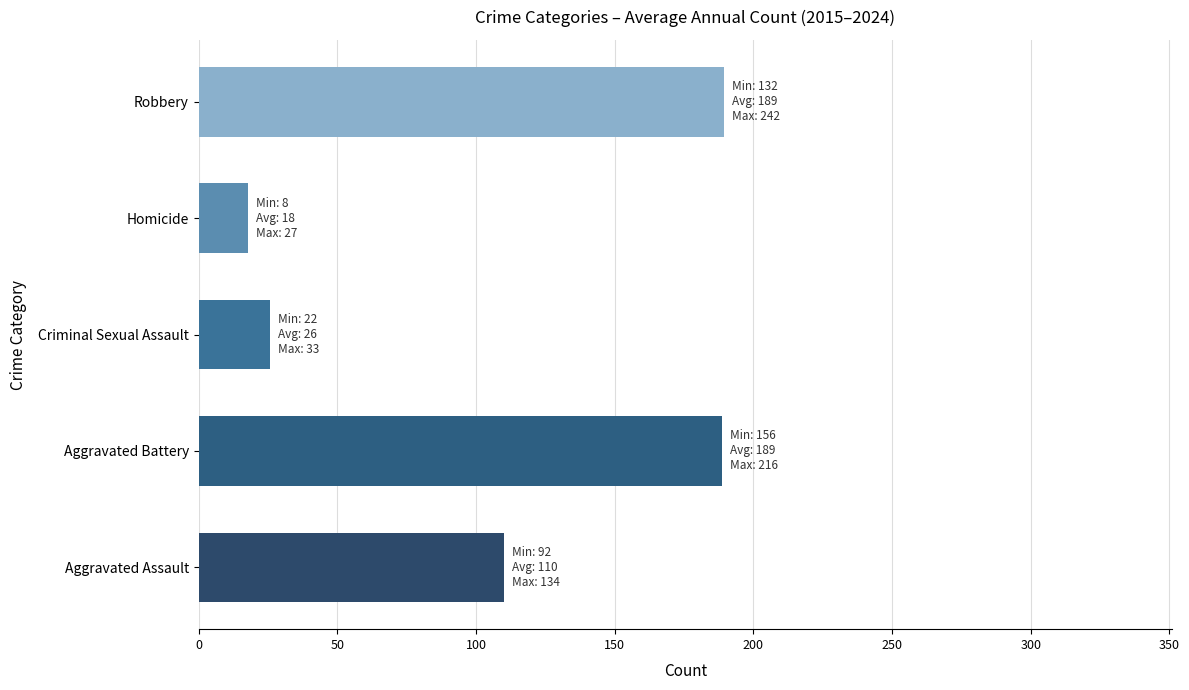

How many values in the Criminal Sexual Assault series are below 26?

5